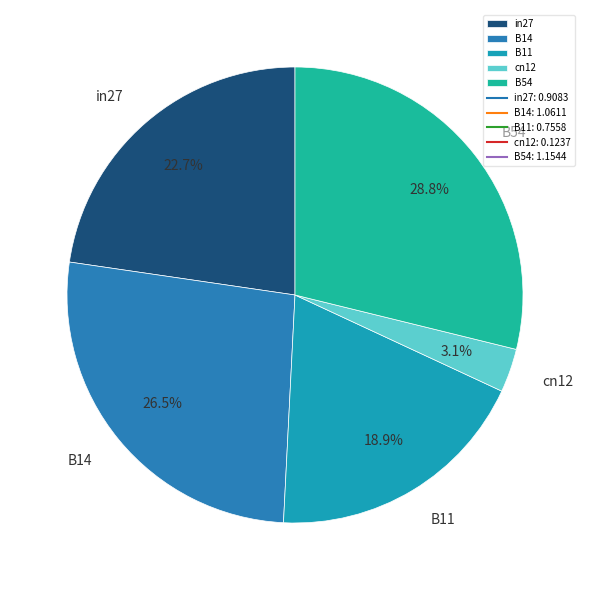

To the nearest percent, what is the combined percentage of in27 and B14?

49%